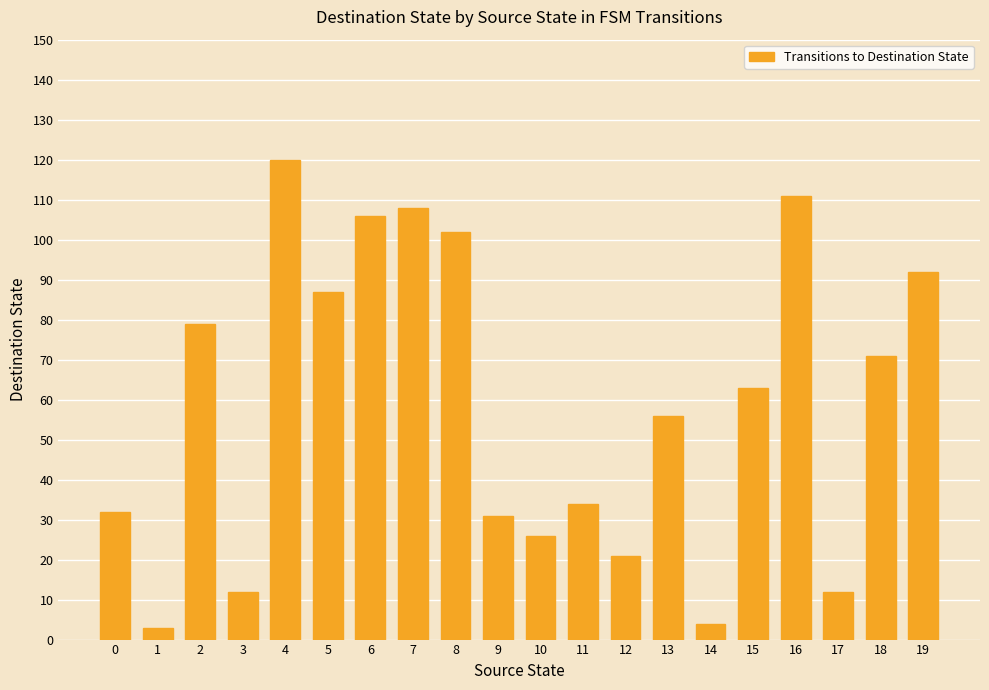

True or false: the data shows 12 at 3.

True